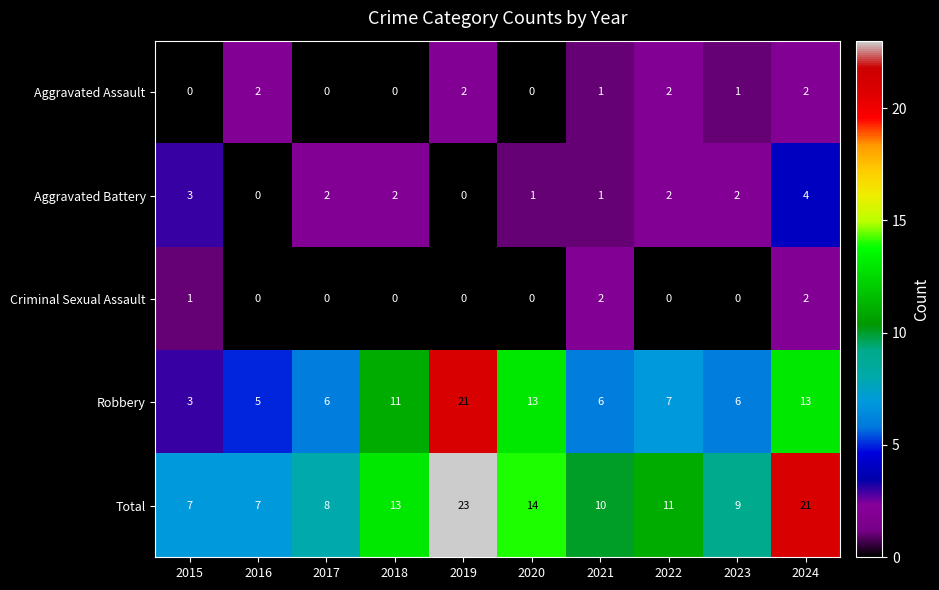

How many distinct data groups are displayed?

5